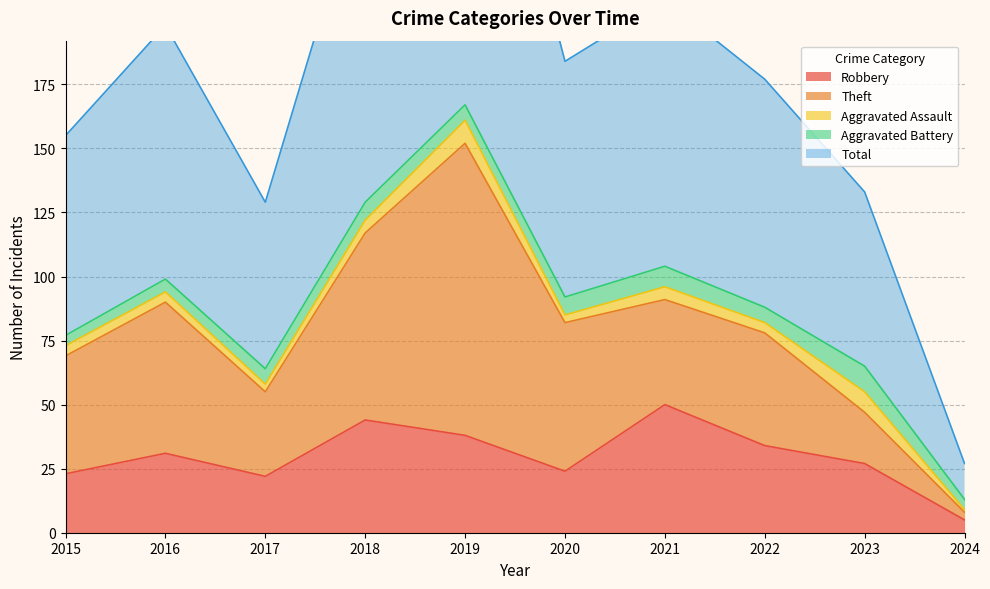

True or false: Total and Robbery intersect in this chart.

False